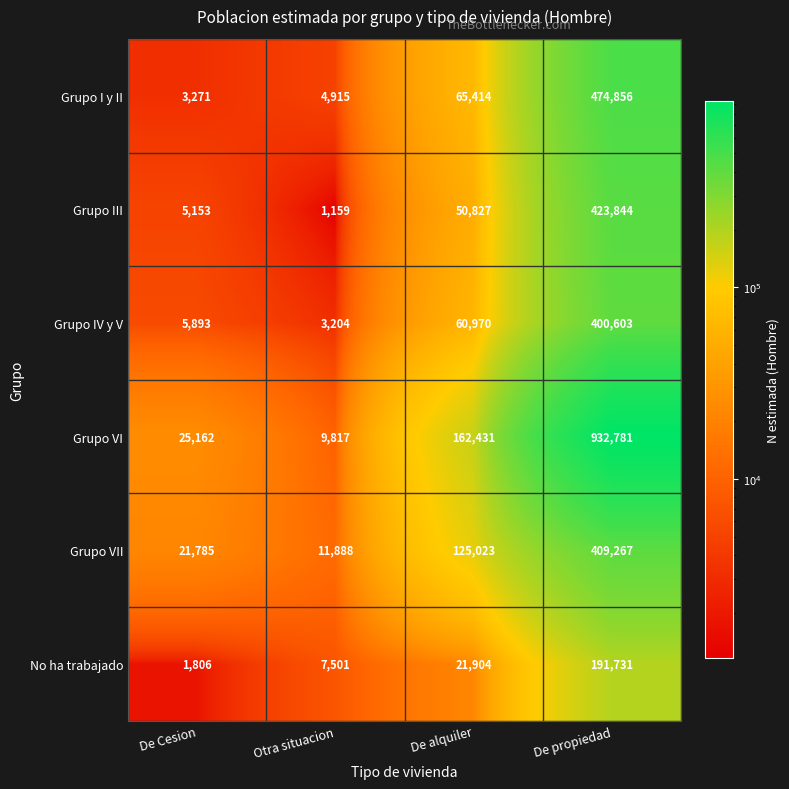

Which series changed the most between De Cesion and De propiedad?

Grupo VI